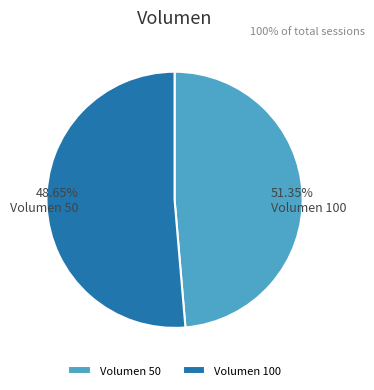

Rank the categories by value from highest to lowest.

100, 50